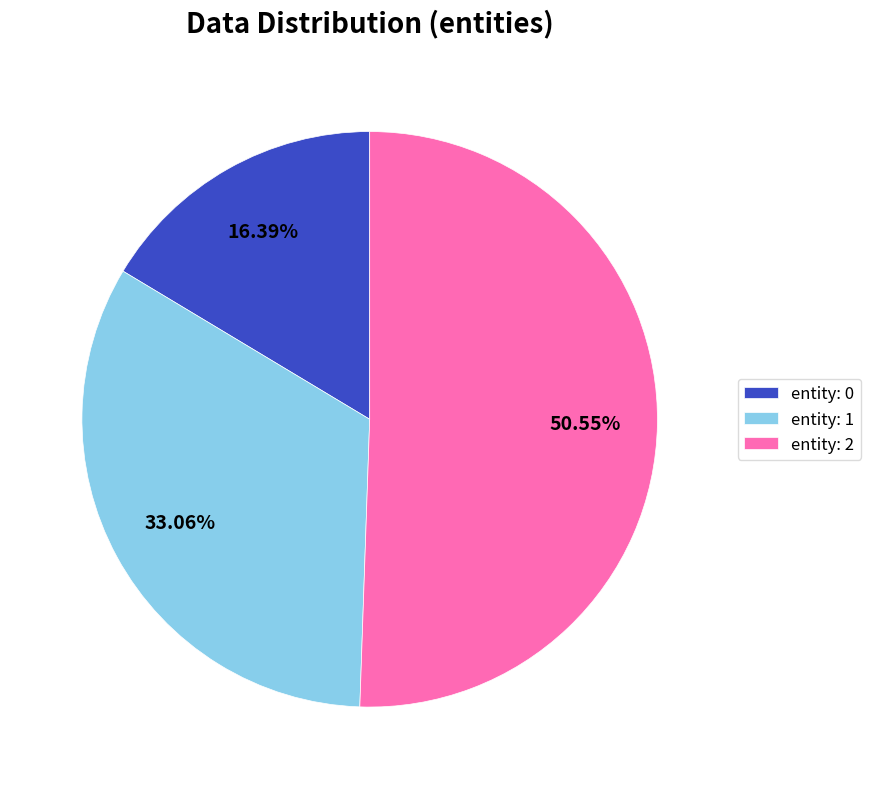

Do entity: 0 and entity: 2 together represent more than half of the pie?

Yes